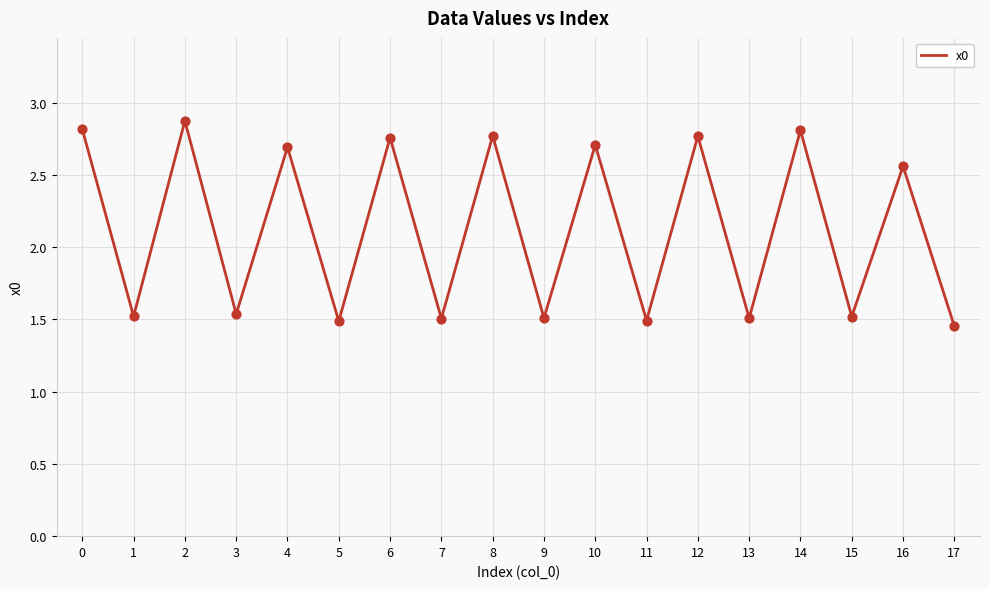

Approximately how many times larger is the value at 6 compared to 15?

1.8